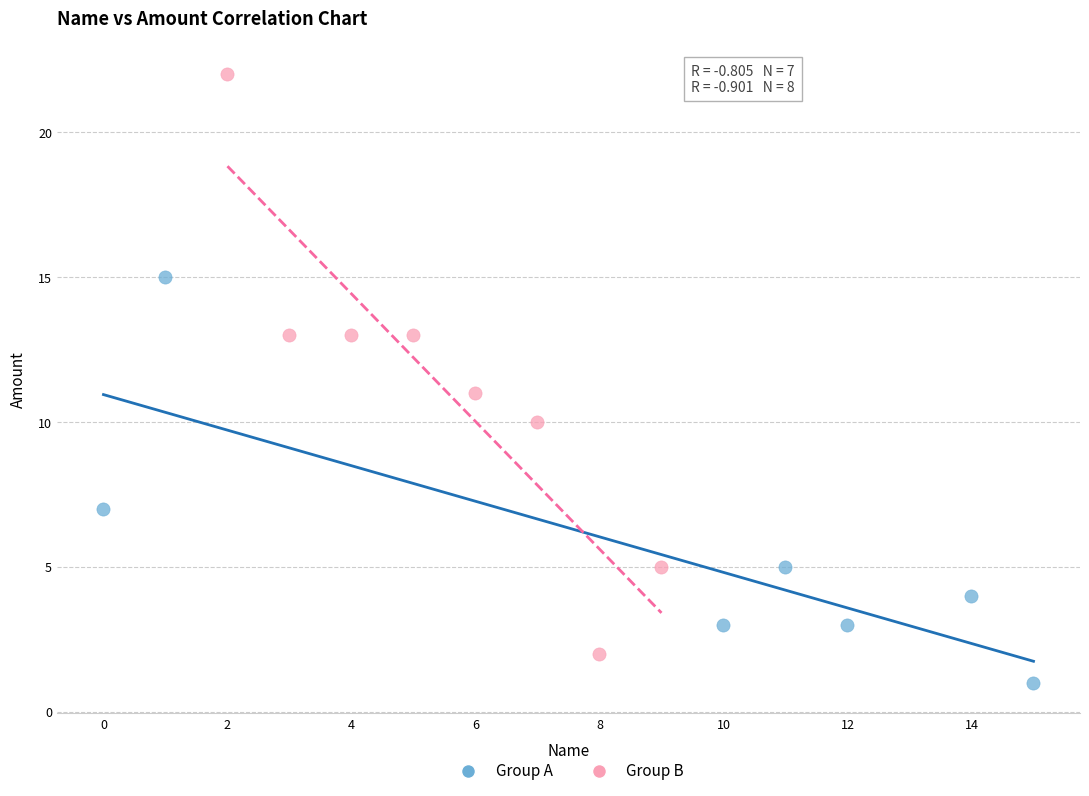

Which series has the widest spread of Y values?

Group B